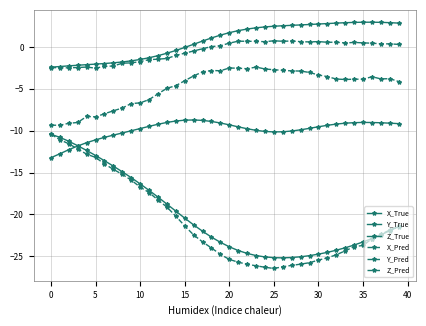

Where is the first local minimum for X_True?

26